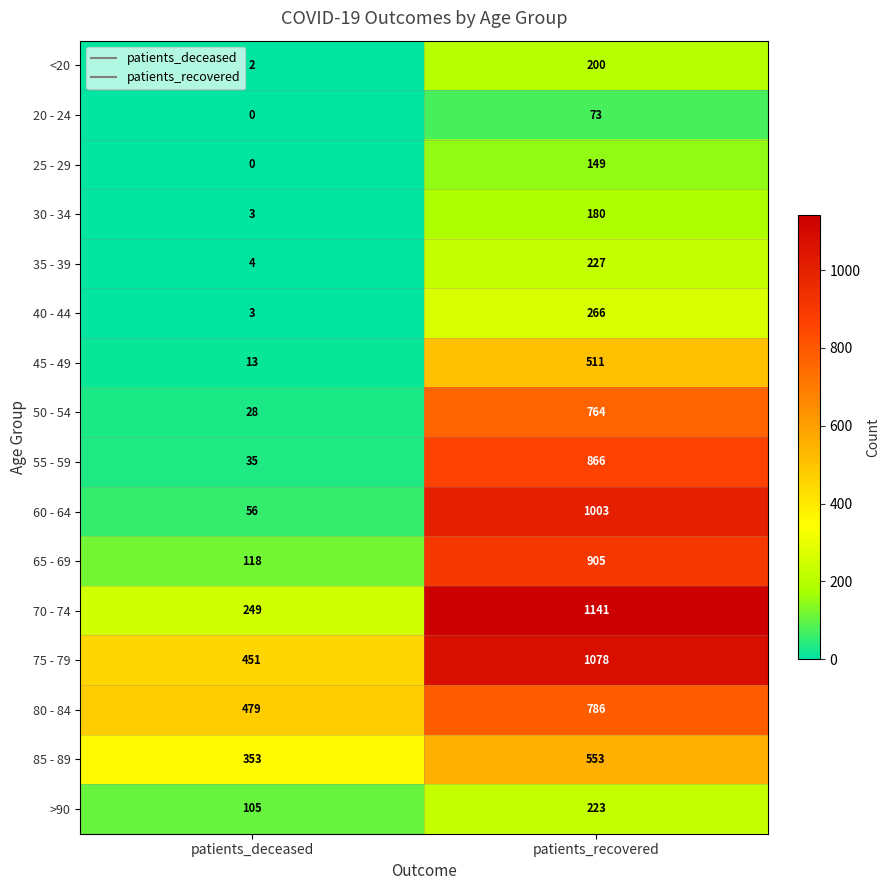

Which series has the widest spread of values?

60 - 64